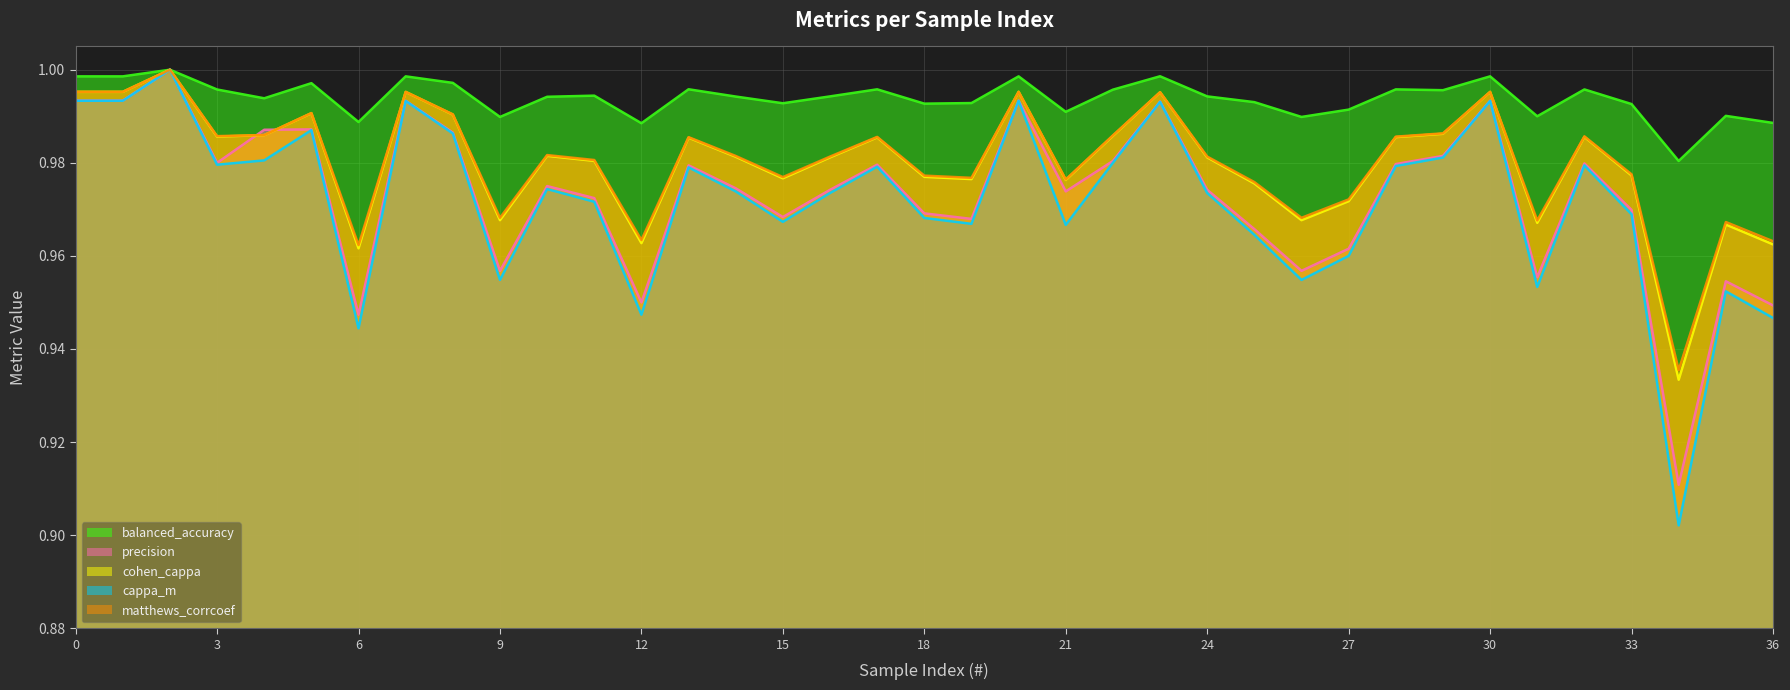

What is the maximum value shown in the chart?

1.0